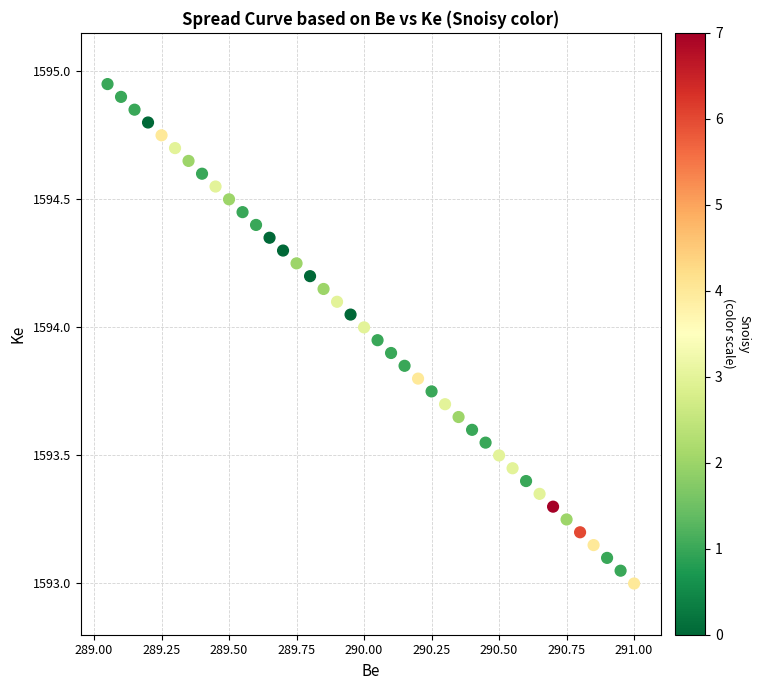

What is the range of X values (max minus min)?

1.9